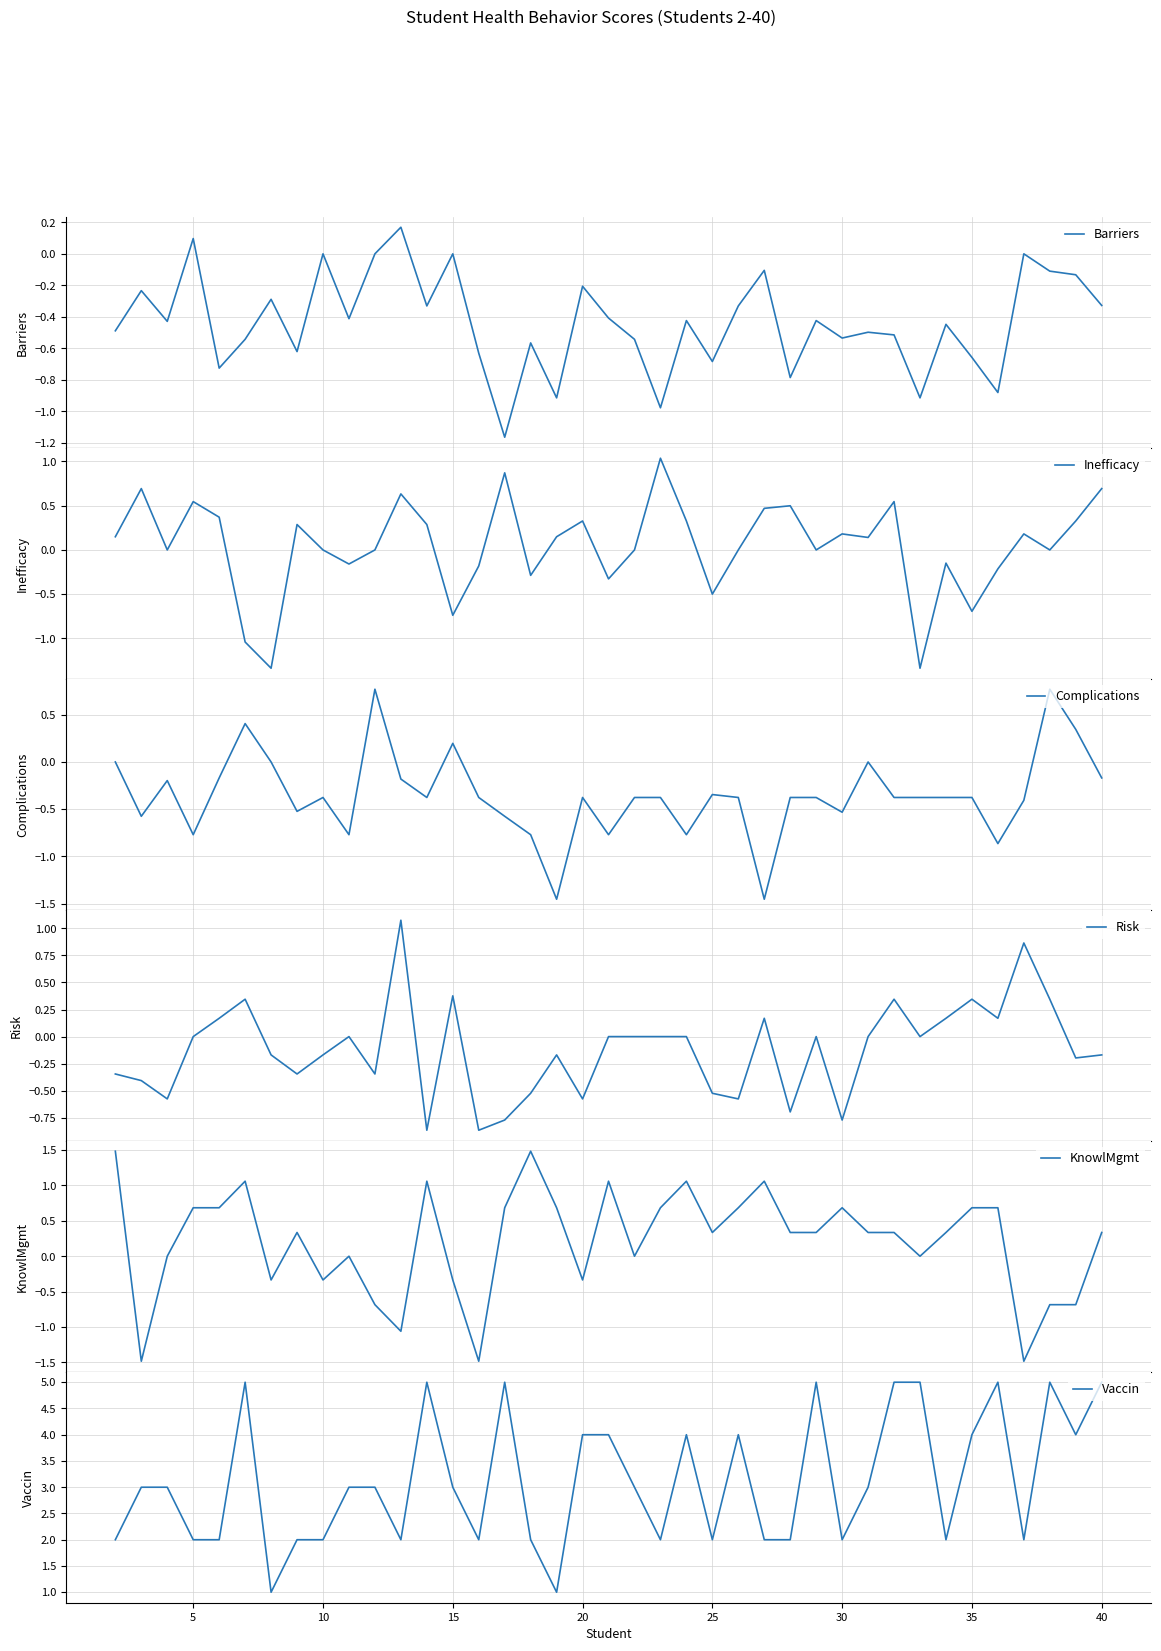

How many distinct data groups are displayed?

6